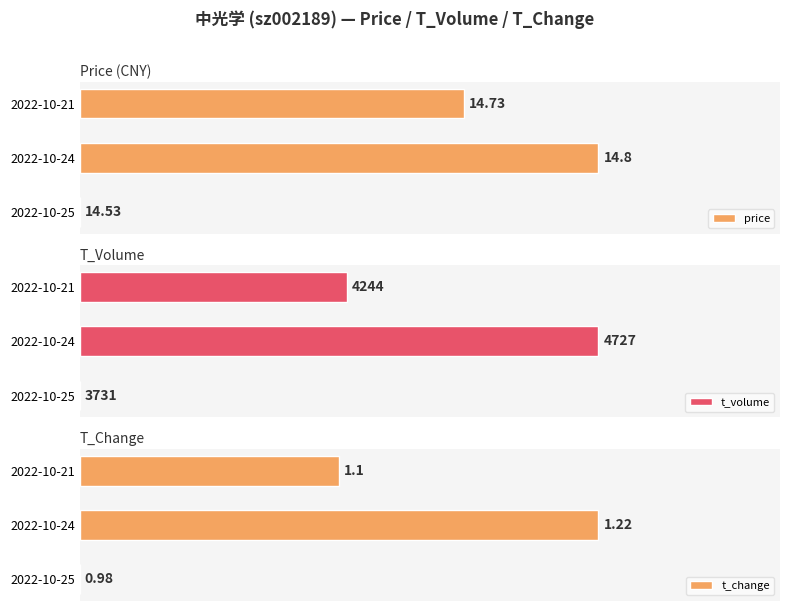

Does the chart contain any negative values?

No